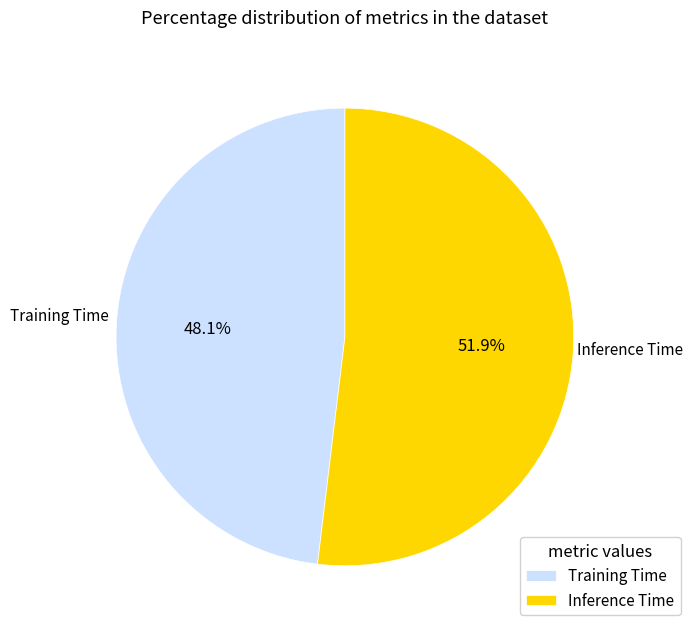

How many slices are in this pie chart?

2